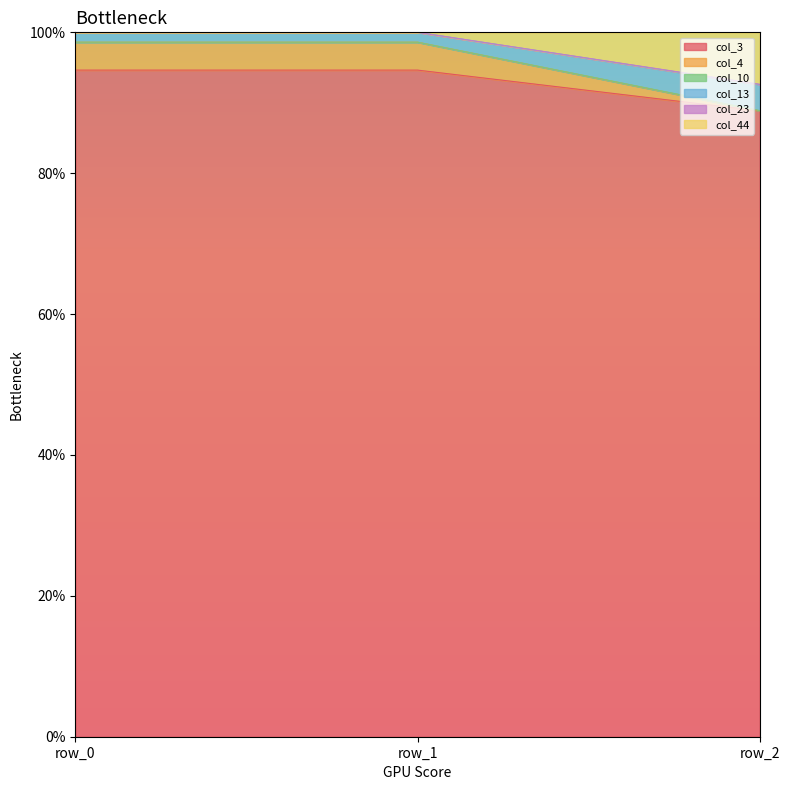

How many lines are shown in the chart?

6